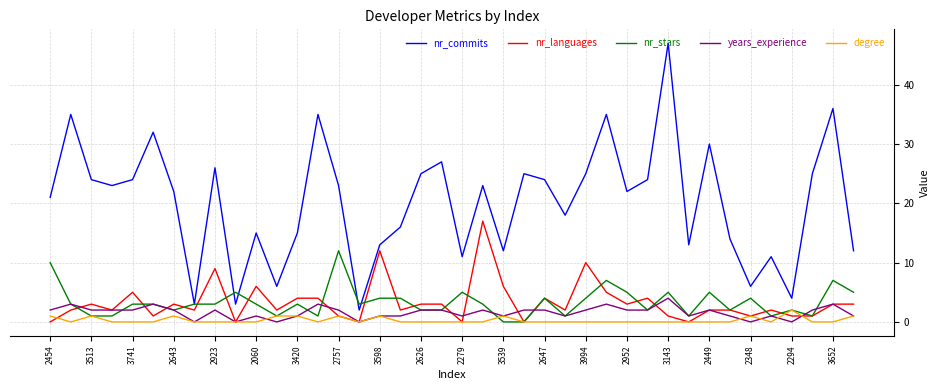

Which series has the largest total across all categories?

nr_commits